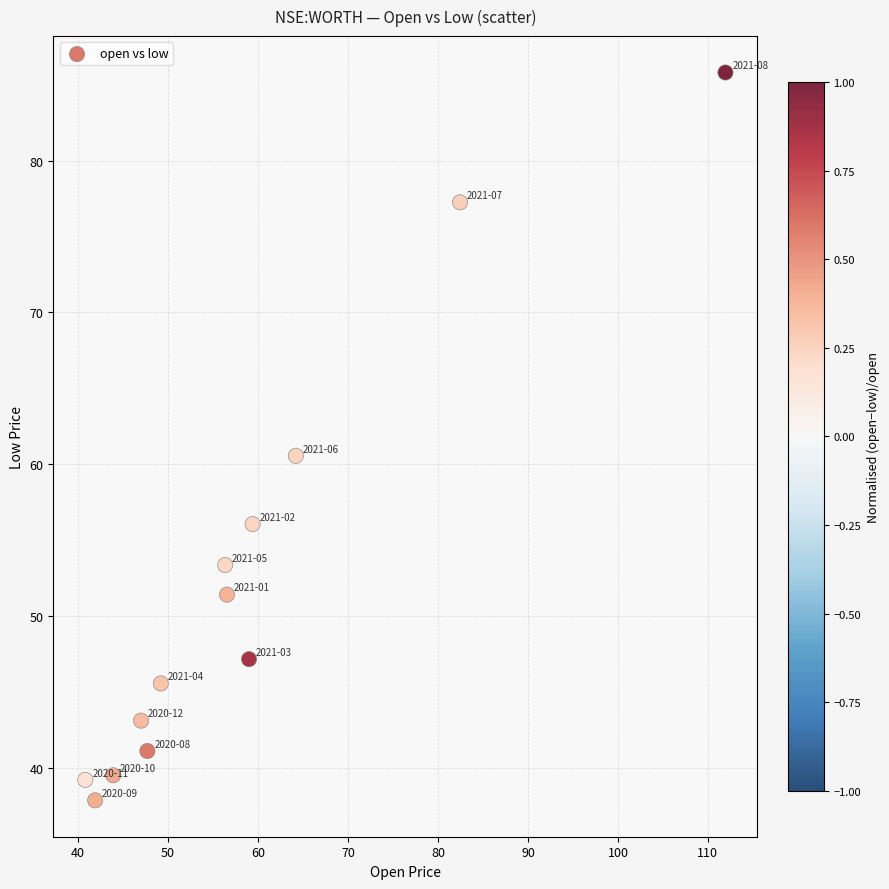

What is the range of Y values (max minus min)?

48.0